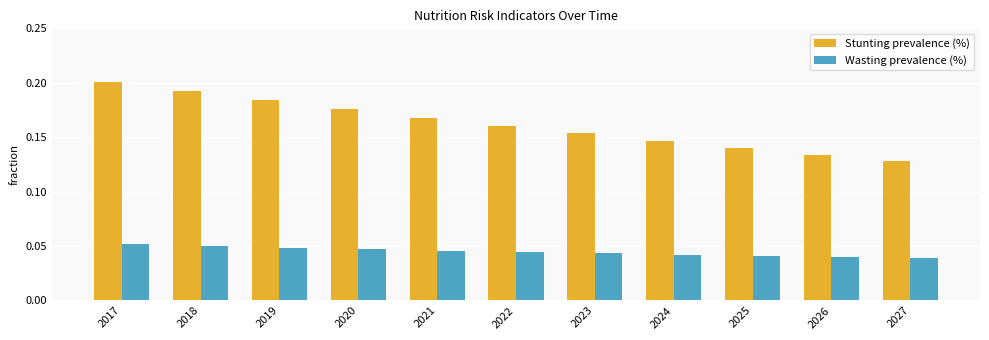

Which category has the lowest value in the Stunting prevalence (%) series?

2027